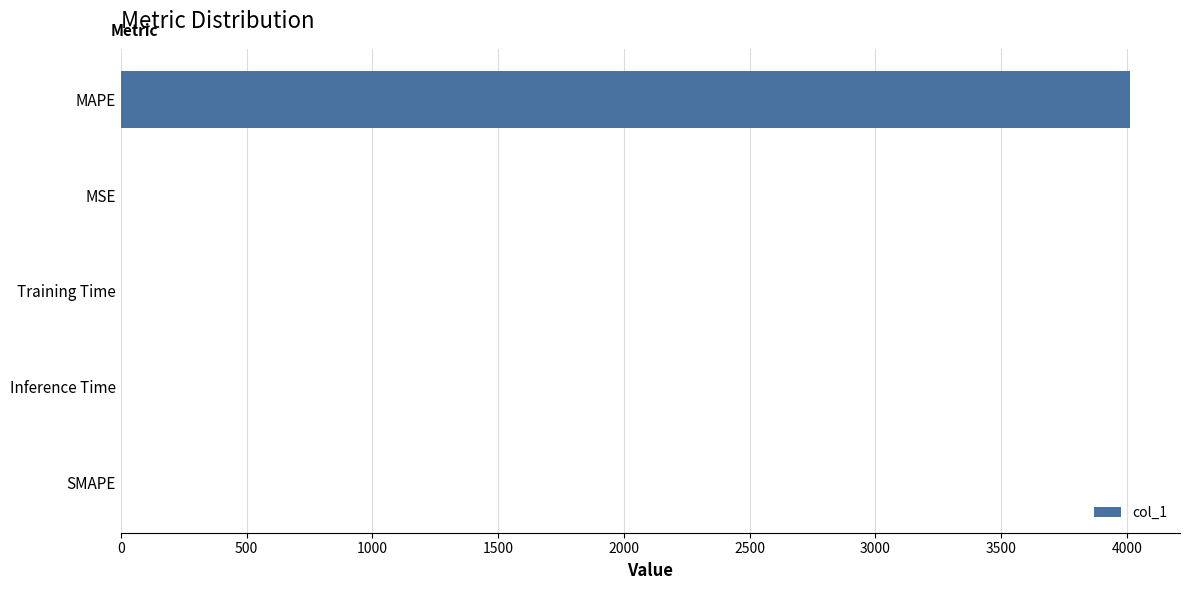

At which category does the chart reach its peak across all series?

MAPE